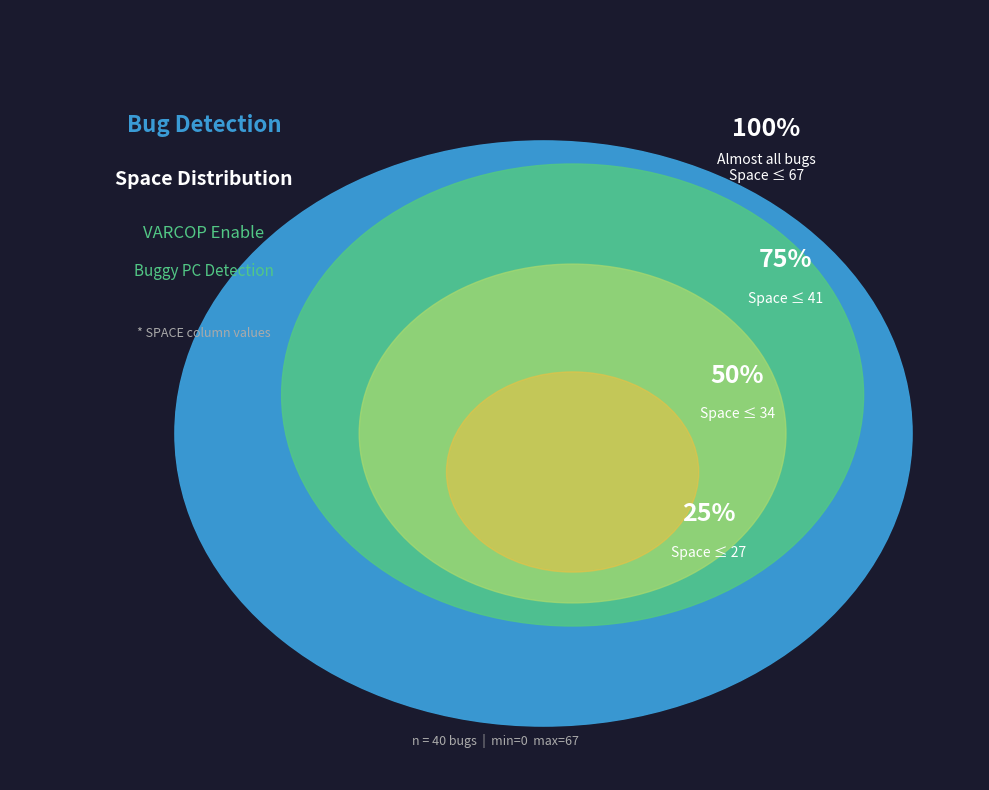

Is it true that 5 is 4% of the pie?

True